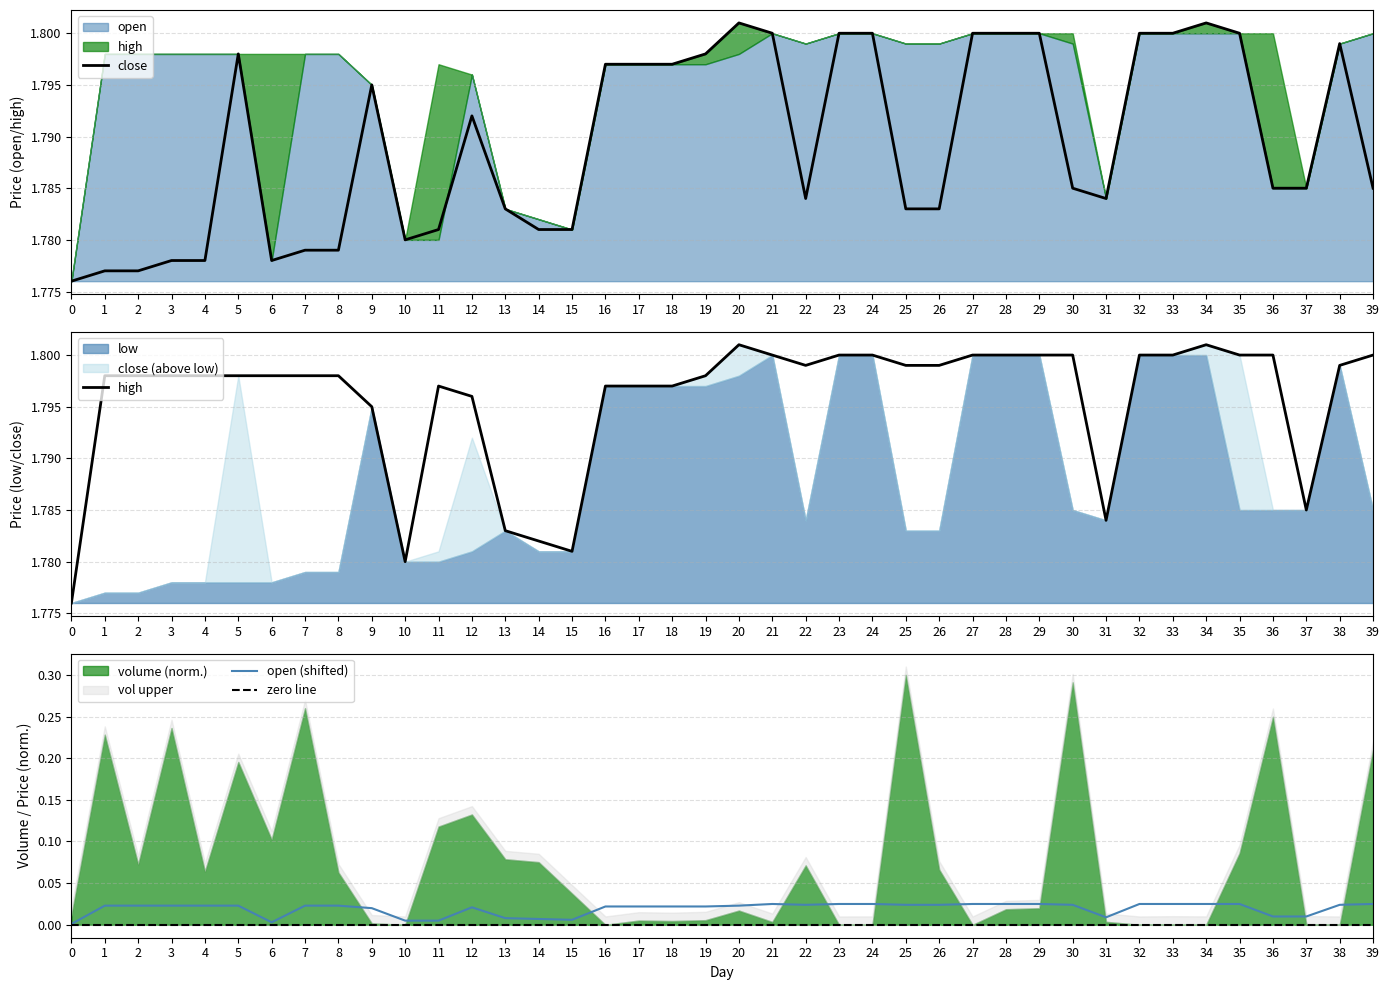

What is the value of the close point at the 33rd from the left?

1.8